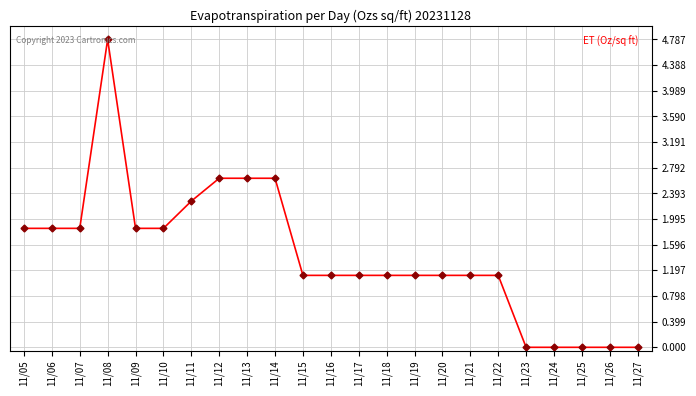

The value at 11/09 is 1.8. True or false?

True